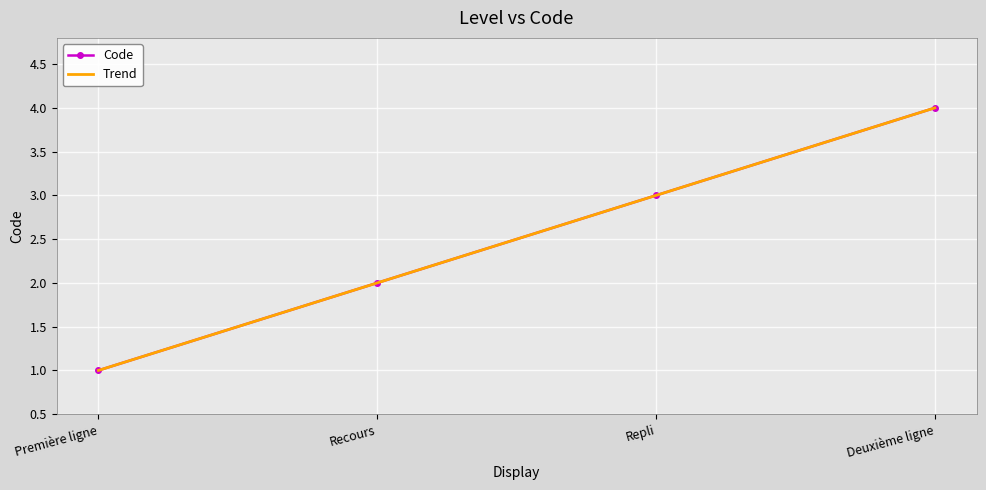

At which label does Code reach its minimum?

Première ligne